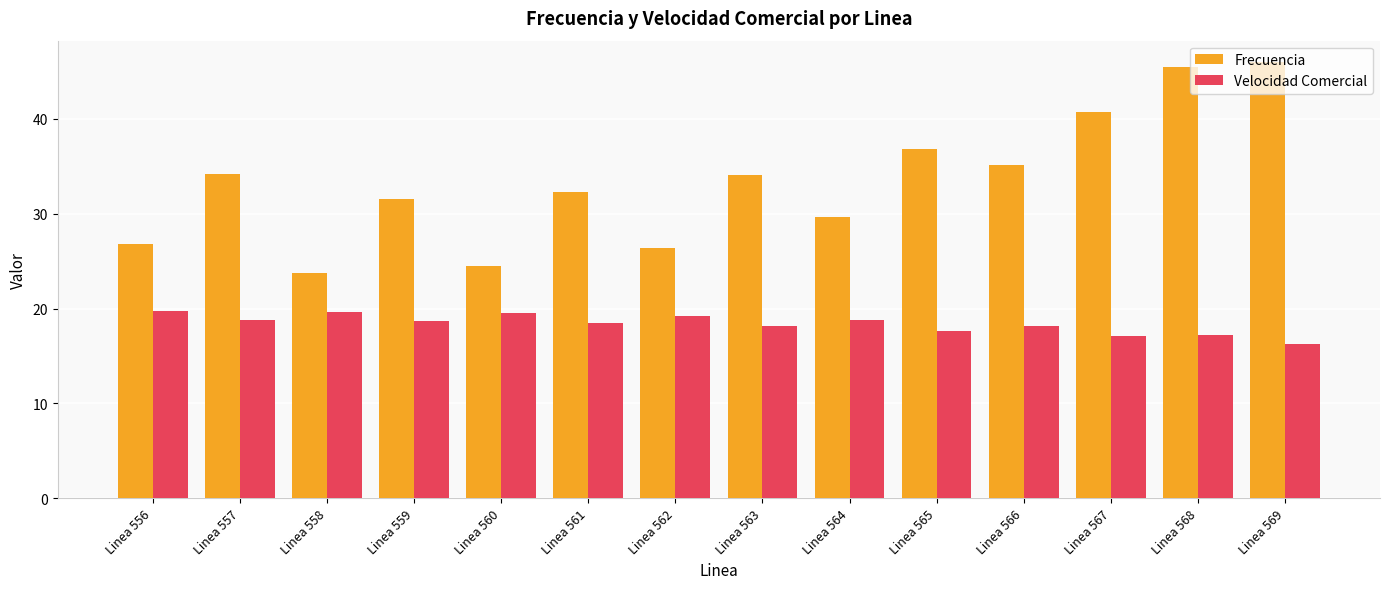

At which label does Frecuencia first exceed 34?

Linea 557